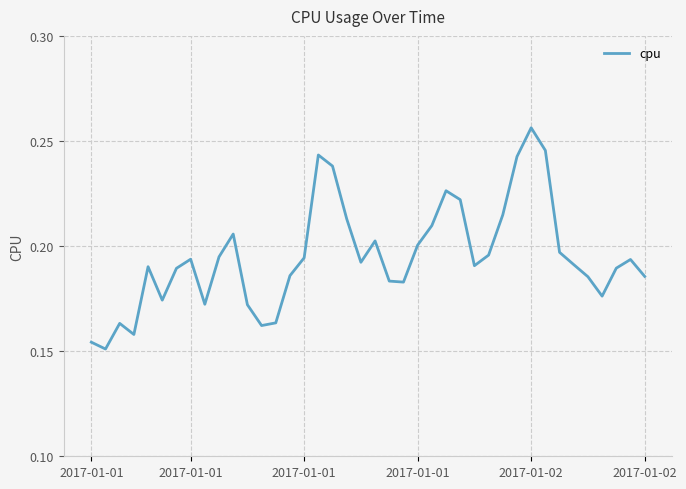

At which category does the chart reach its peak across all series?

2017-01-02